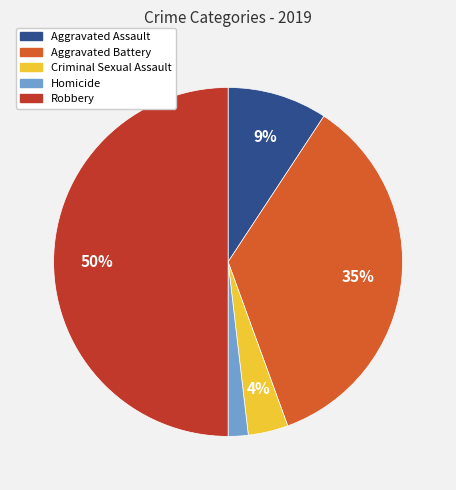

Rank the categories by value from lowest to highest.

Homicide, Criminal Sexual Assault, Aggravated Assault, Aggravated Battery, Robbery